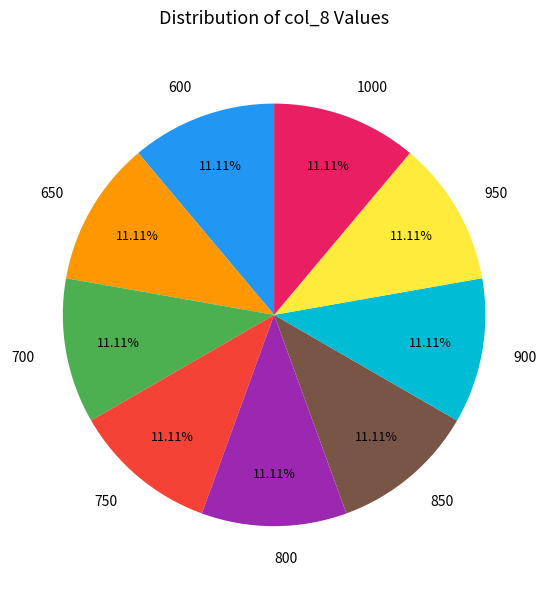

Does 700 account for over 50% of the chart?

No